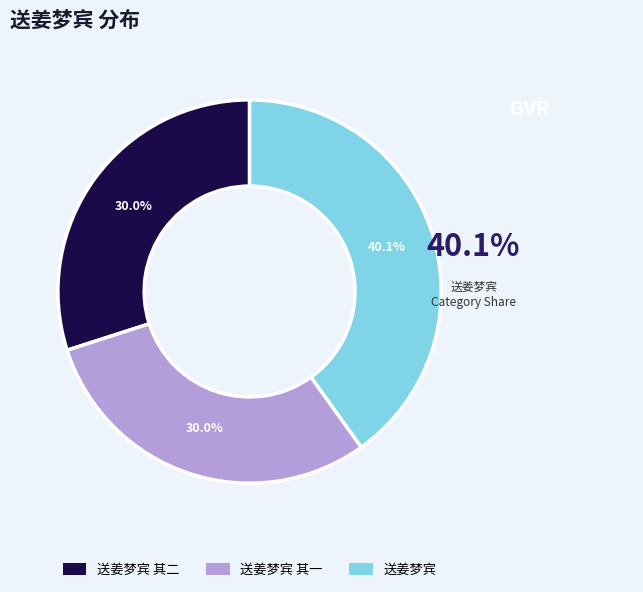

The 送姜梦宾 其二 slice represents 30% of the pie. True or false?

True